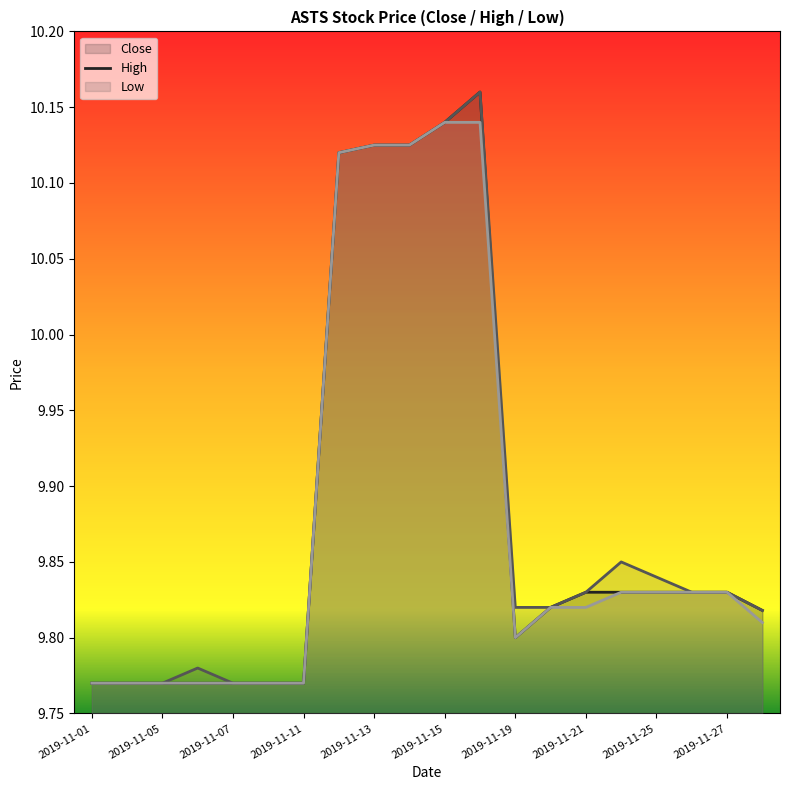

How many lines are shown in the chart?

3